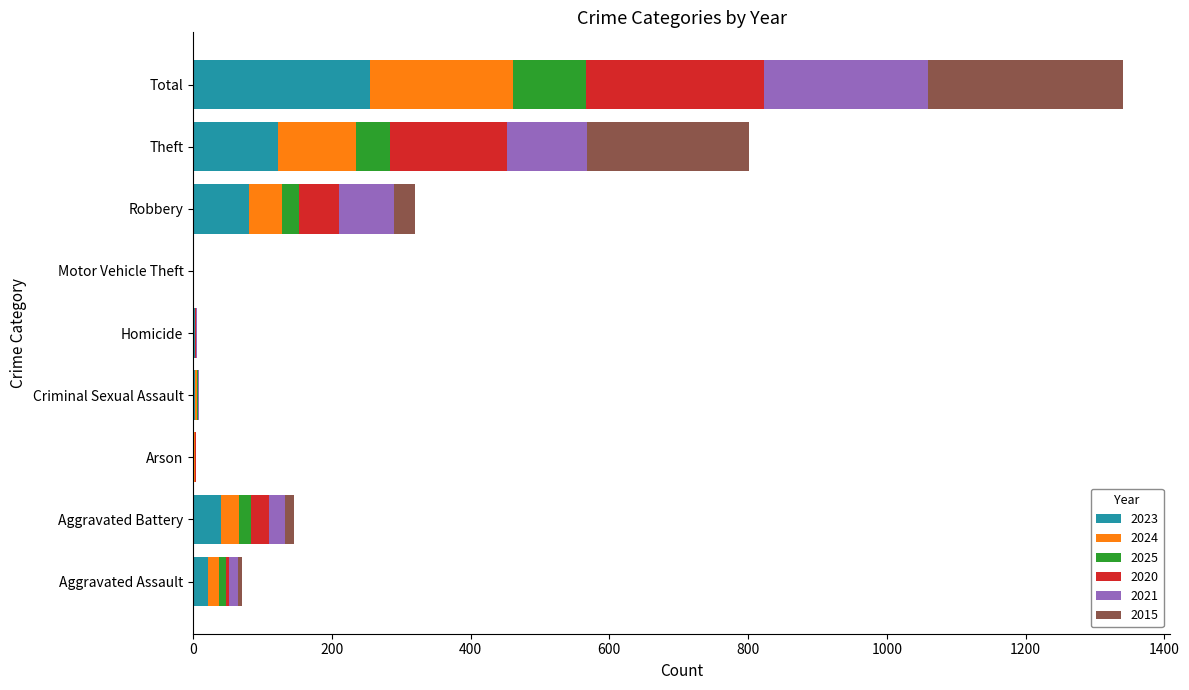

What is the maximum value for 2023?

255